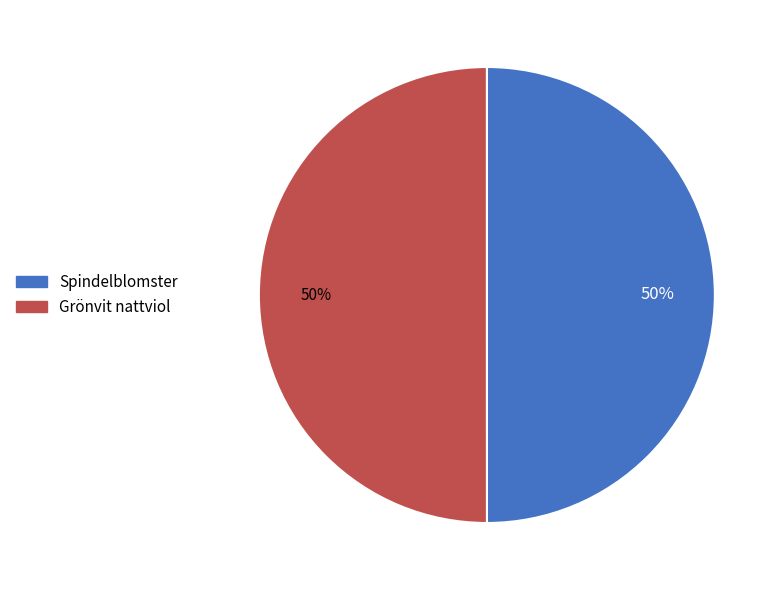

To the nearest percent, what percentage of the pie is Spindelblomster?

50%